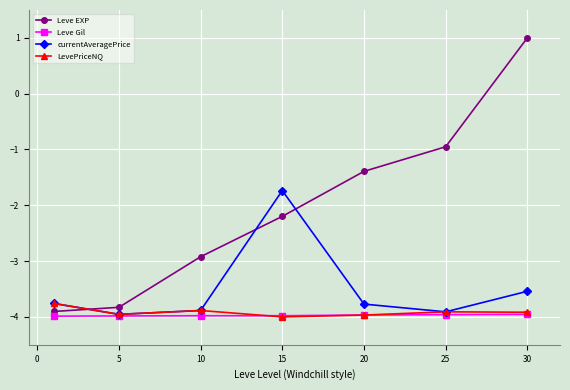

What is the difference between the maximum and second lowest values in the currentAveragePrice series?

2.2